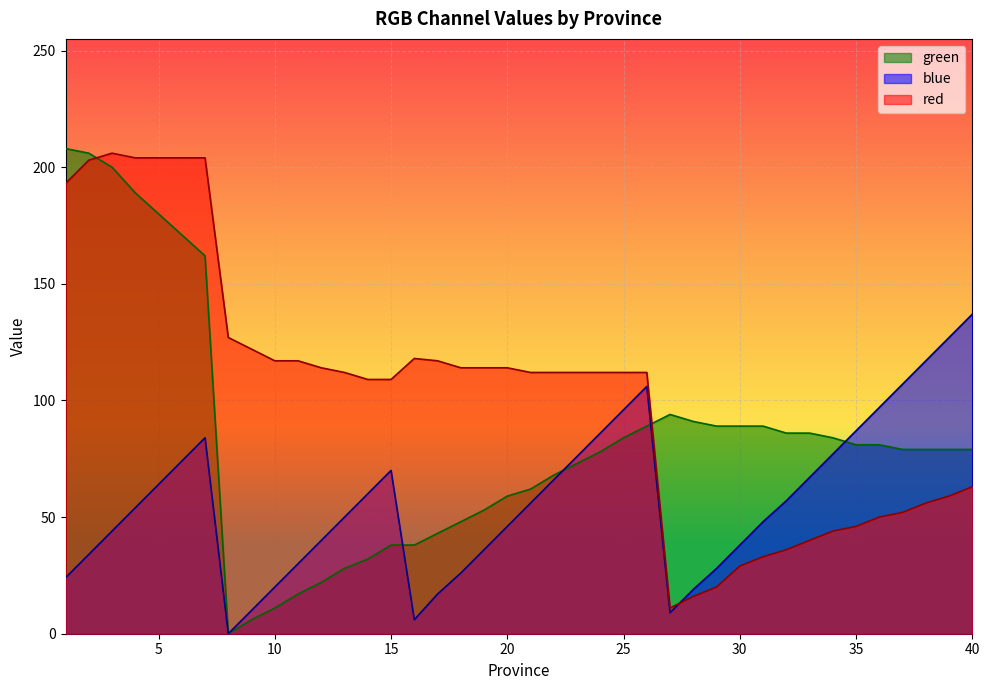

Which series has the largest total across all categories?

red